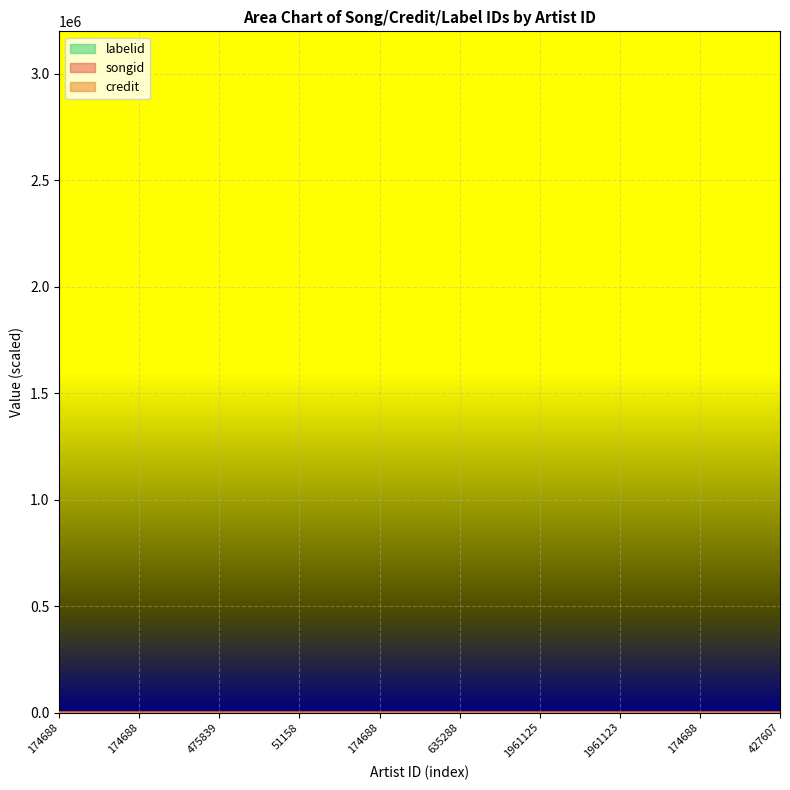

What is the sum of all labelid values?

2.7